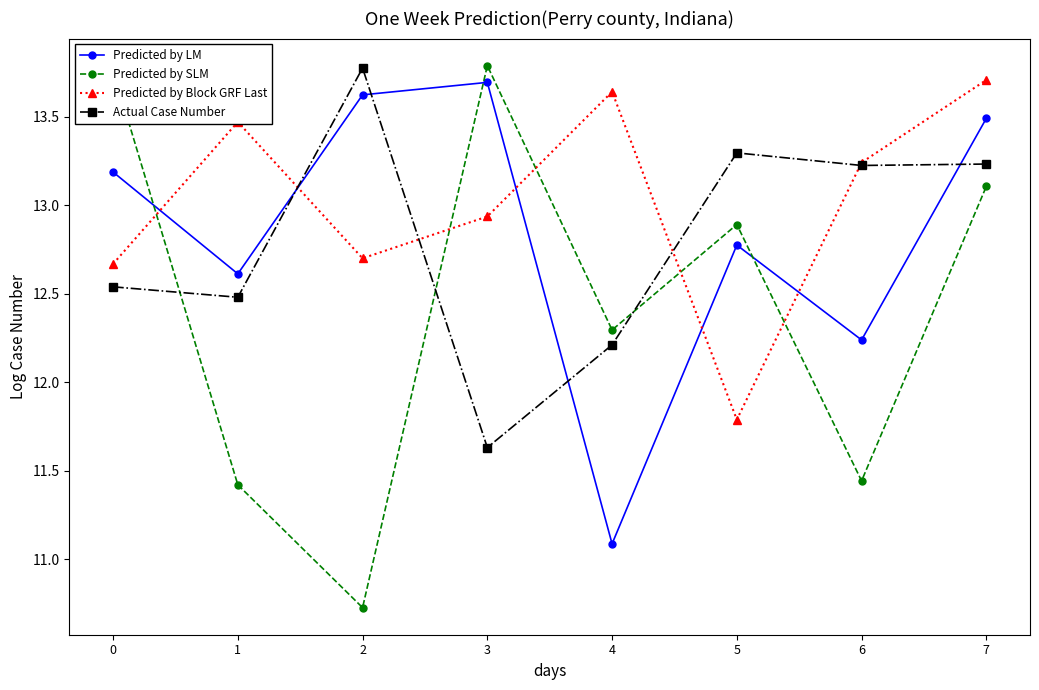

In Predicted by LM, how many points are higher than both neighbors (excluding endpoints)?

2